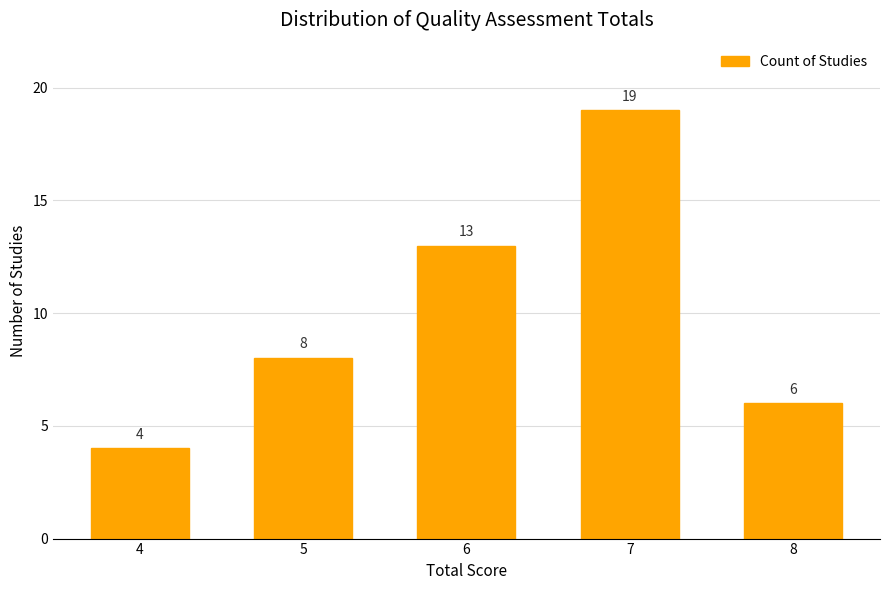

What is the smallest value displayed?

4